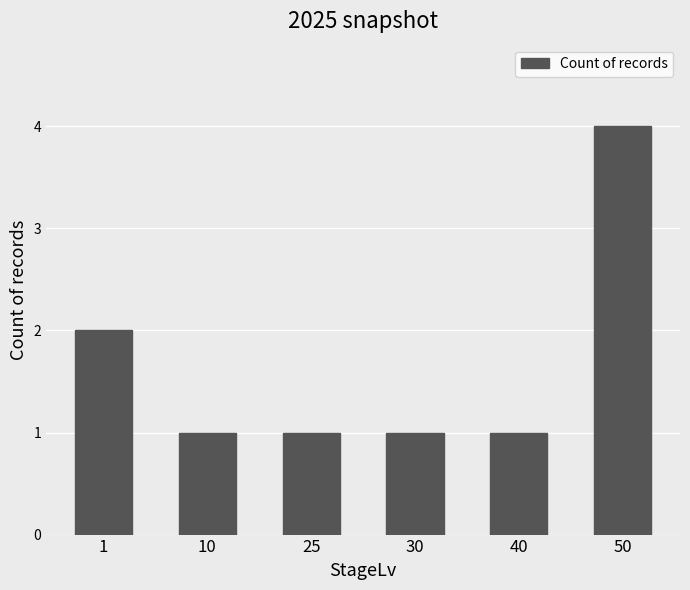

What is the difference between the second highest and minimum values?

1